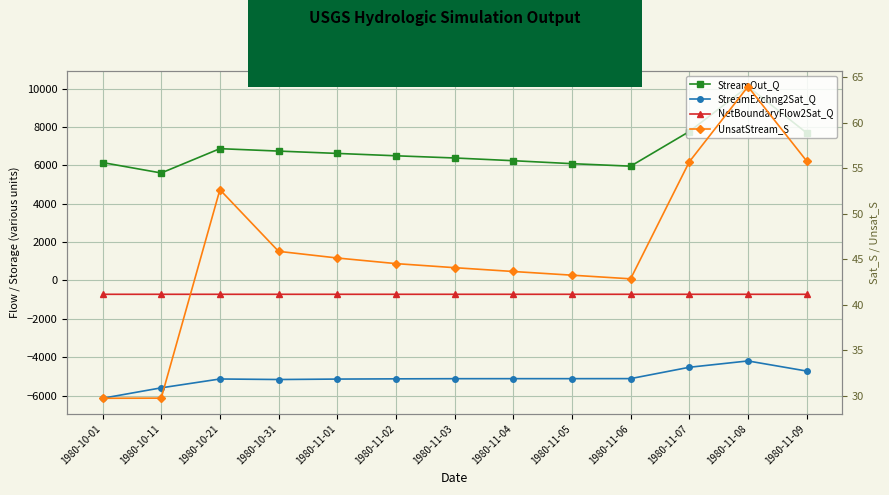

At which category is the sum across all series the highest?

1980-11-08